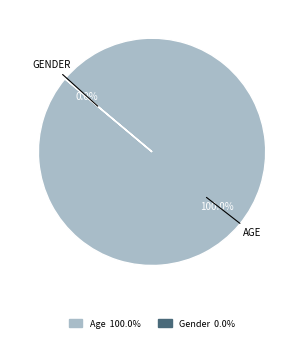

Which category has the smallest portion of the pie?

Gender